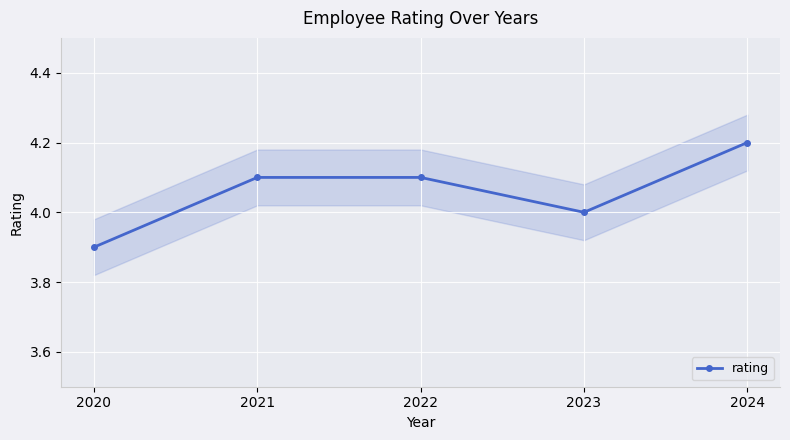

What is the sum of the values at 2022 and 2023?

8.1